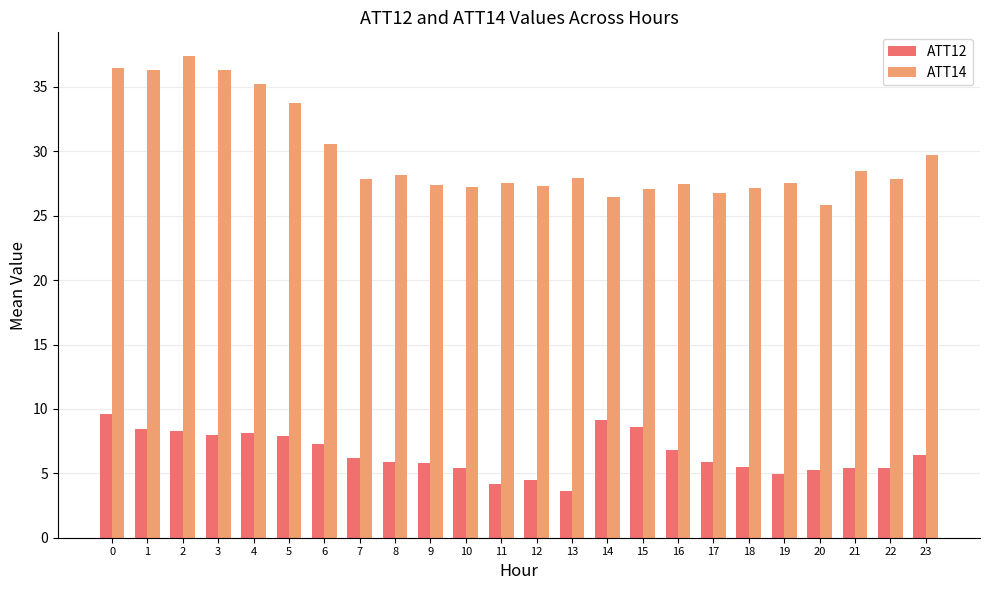

How many categories are shown in the chart?

24